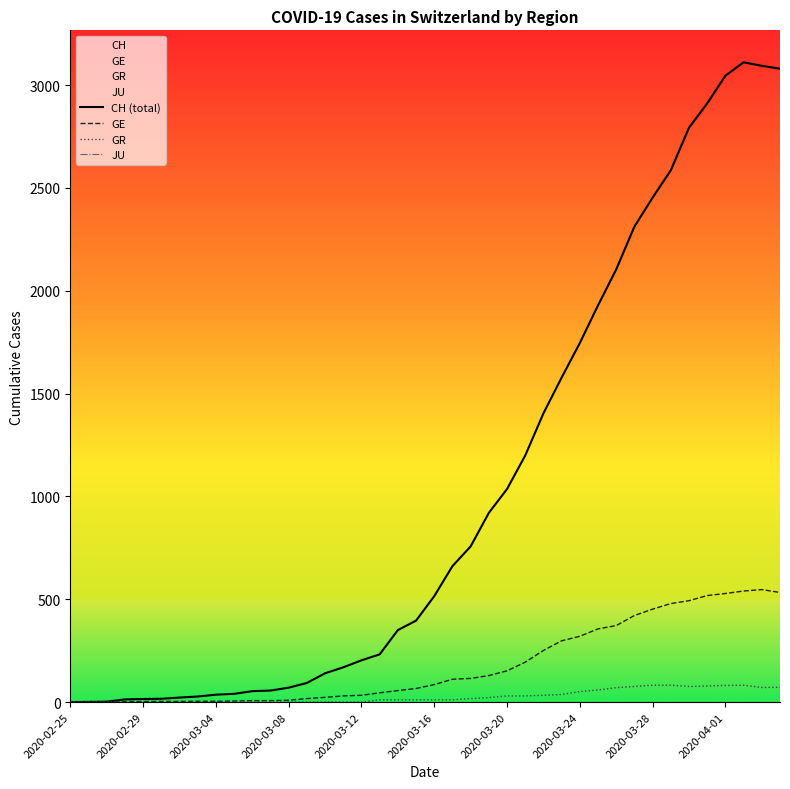

What are all the series names shown in the legend?

CH (total), GE, GR, JU